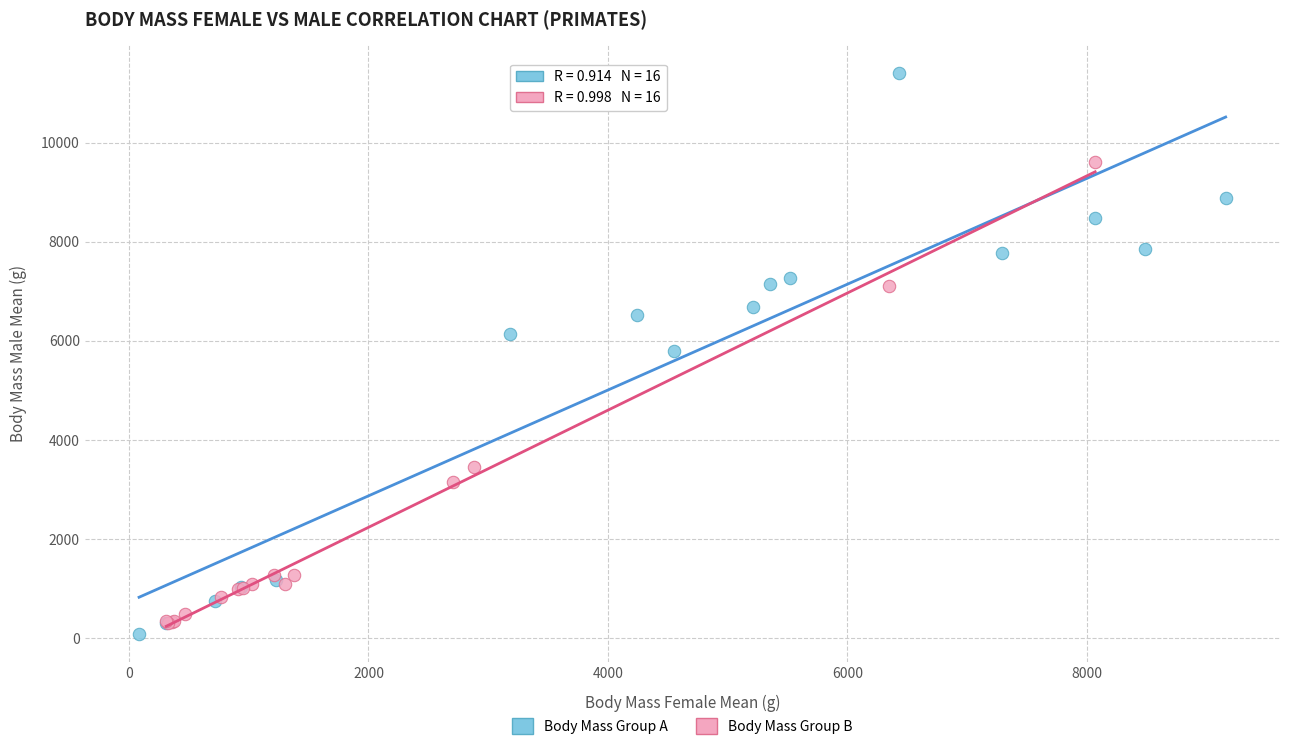

Which series reaches the minimum Y coordinate?

Body Mass Group A